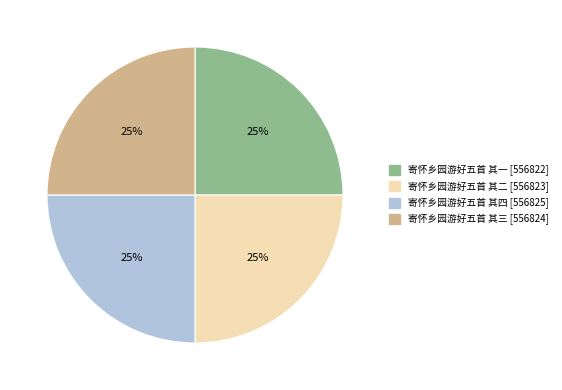

Is it true that 寄怀乡园游好五首 其四 is 25% of the pie?

True